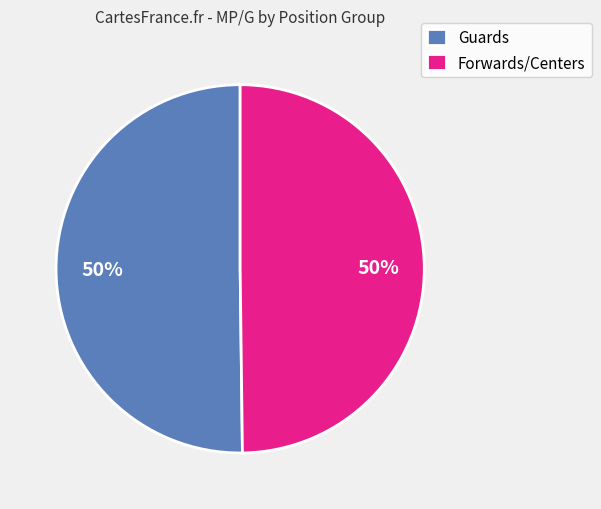

How many segments does this pie chart have?

2